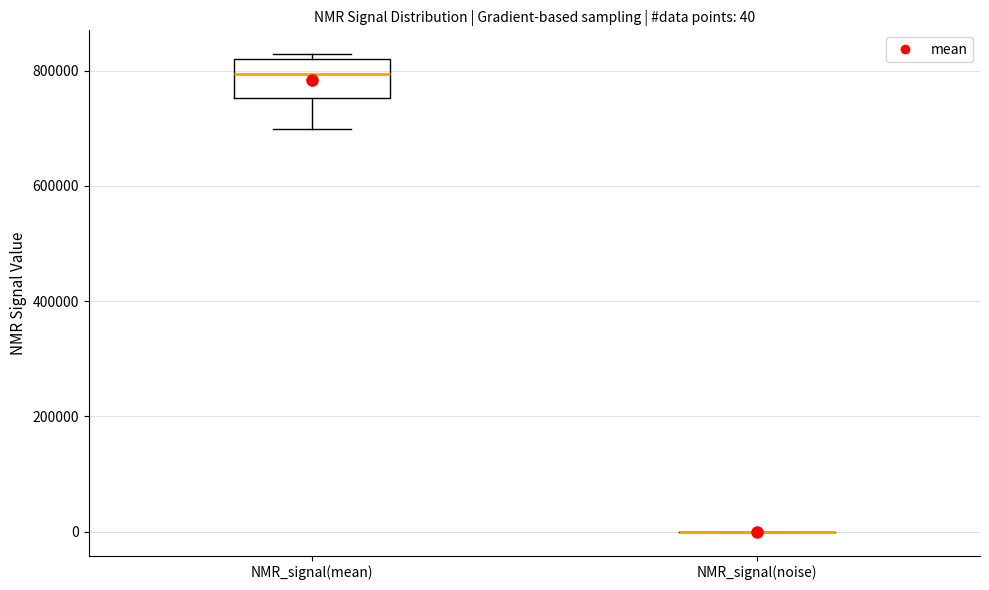

Comparing the boxes themselves (not the whiskers), which one is the tallest?

NMR_signal(mean)